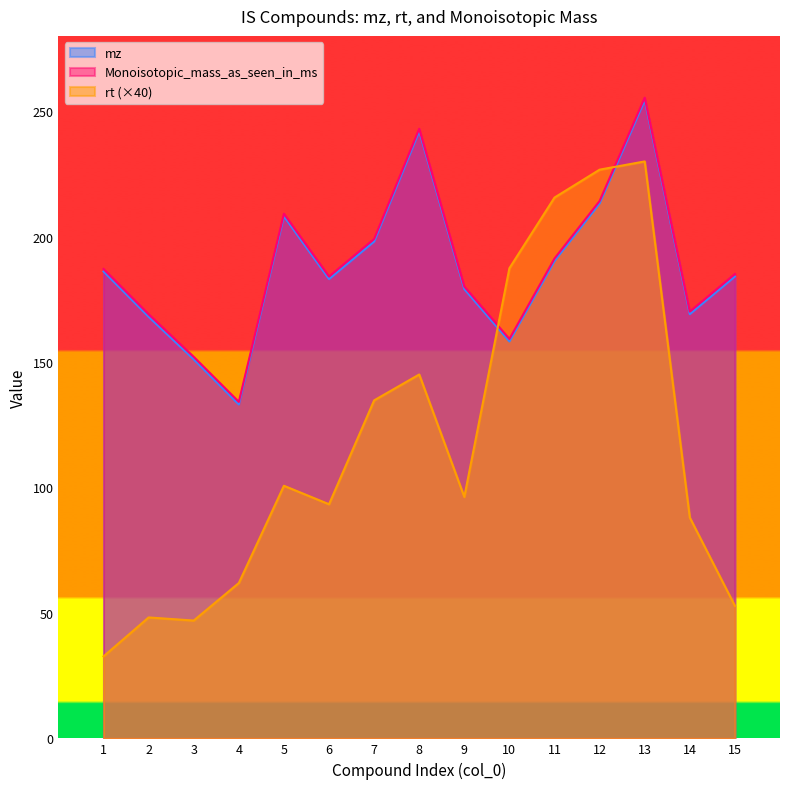

Between which two adjacent categories do rt and mz first intersect?

9 and 10